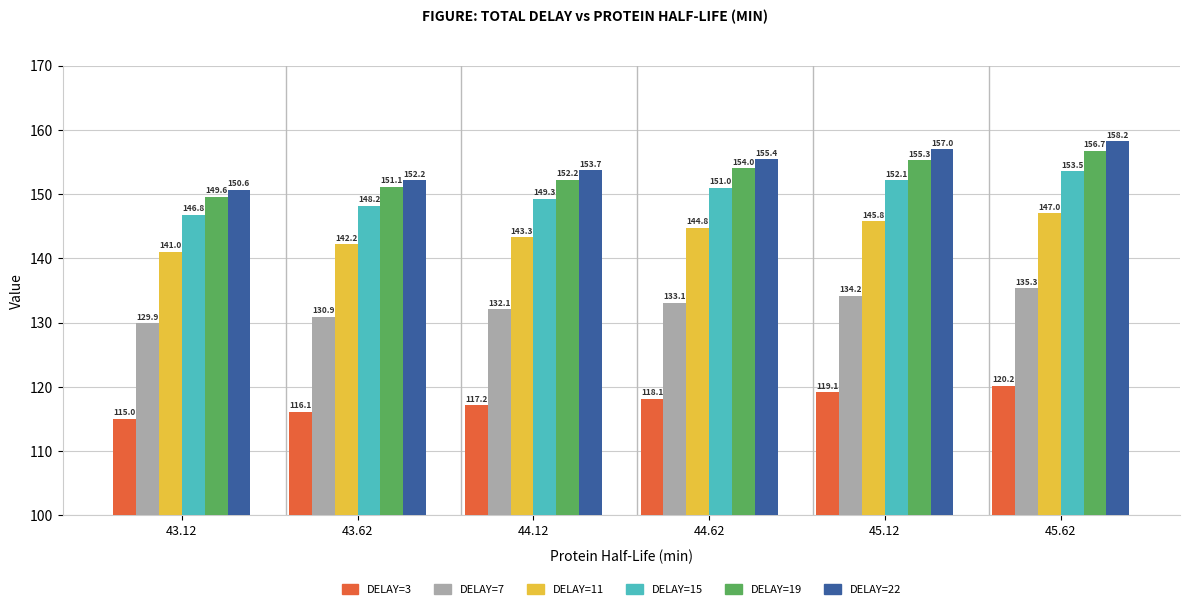

What is the total value across all series at 43.12?

832.9